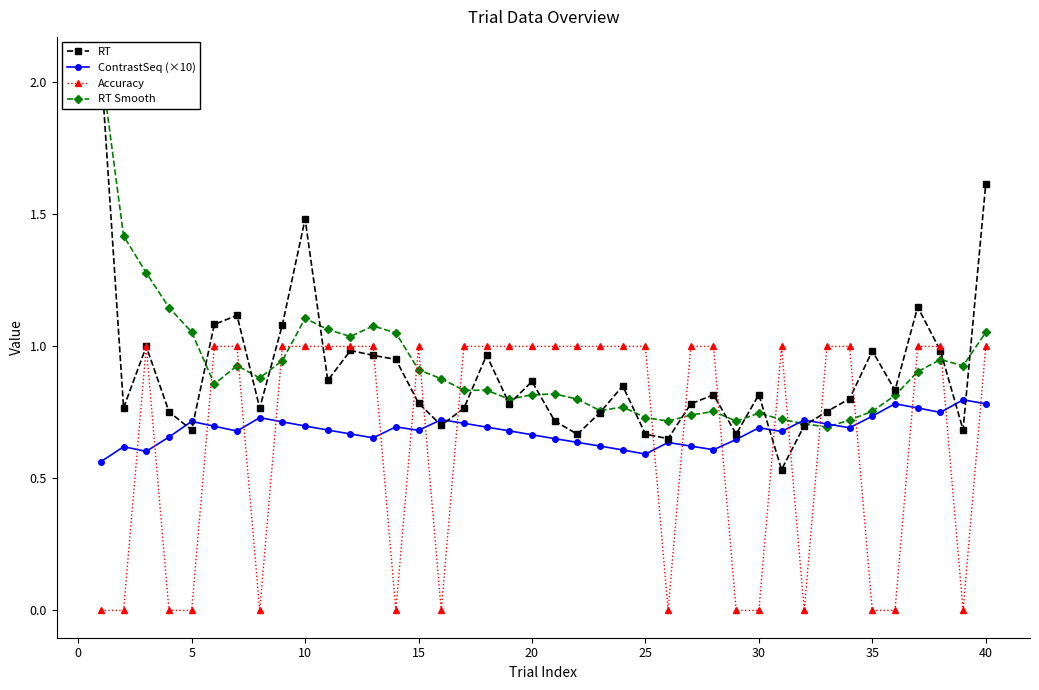

Rank the series by their maximum value, from lowest to highest.

ContrastSeq (×10), Accuracy, RT, RT Smooth